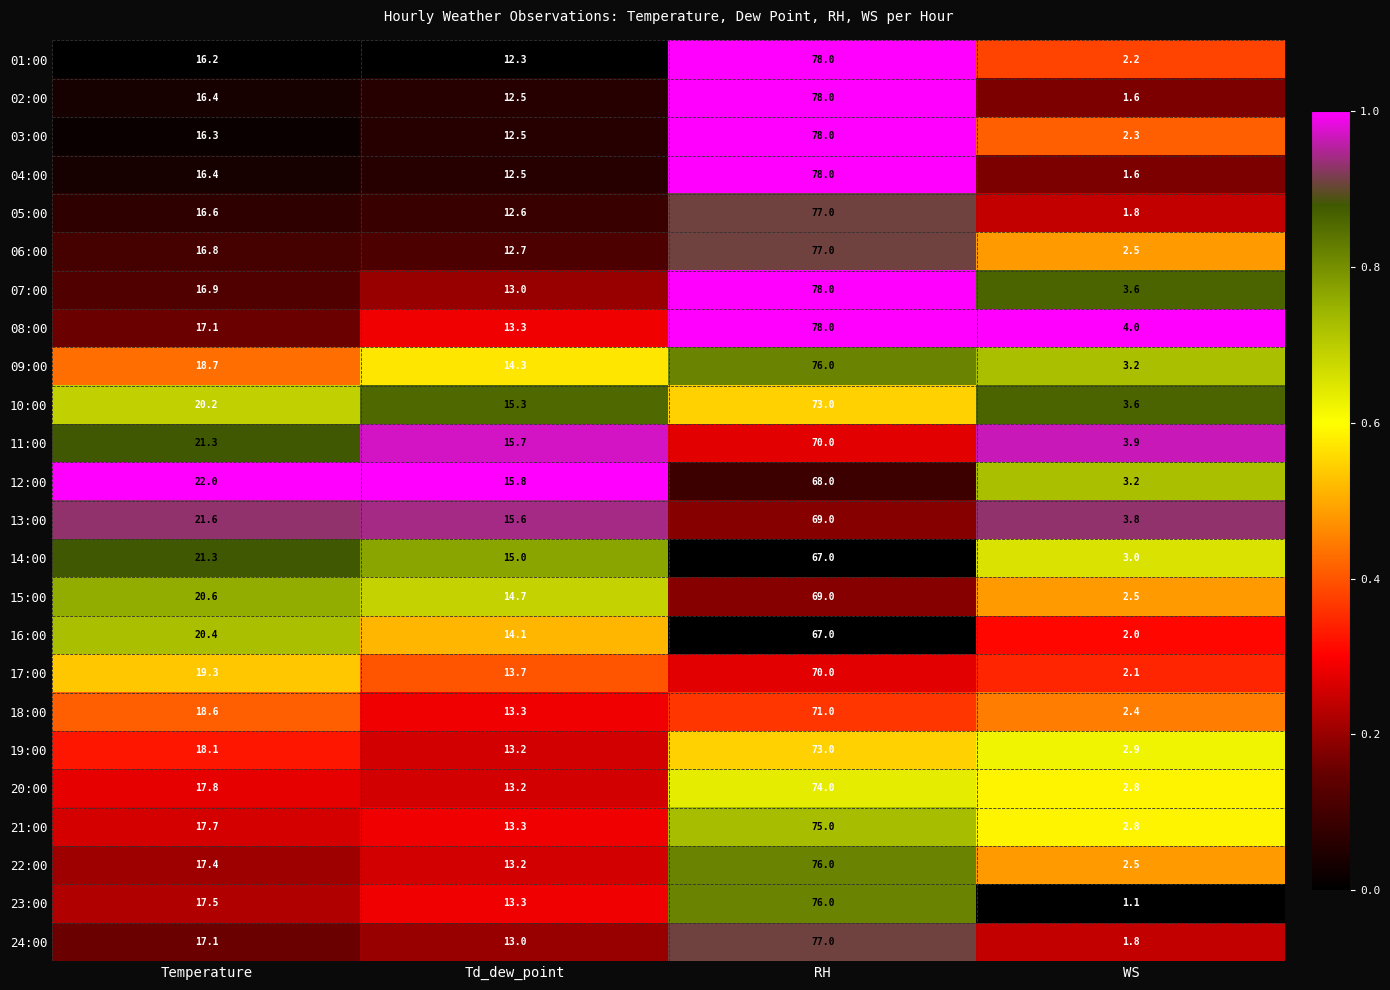

What is the total value across all series at WS?

63.2